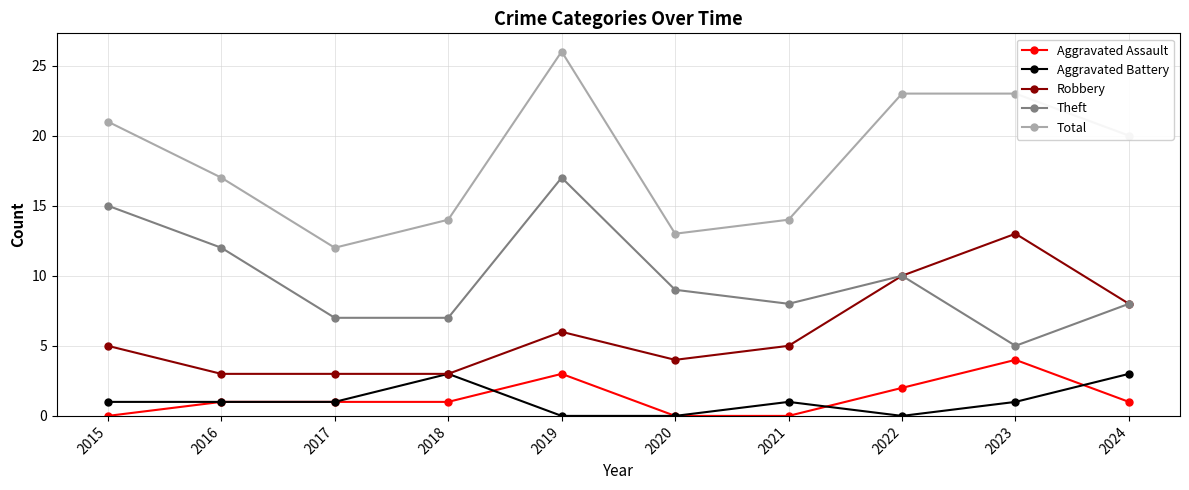

How many lines are shown in the chart?

5